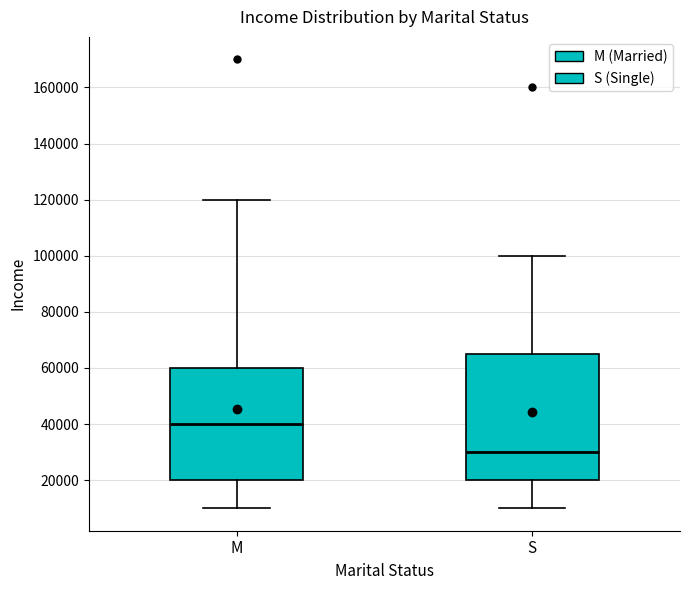

Reading left to right, transcribe this box plot: for each box, give where its median line is, the range the box spans, and where its two whiskers end, as read against the y-axis. The values are not printed on the chart, so give them approximately, as read against the axis.

M: median 40000, box 20000 to 60000, whiskers 10000 to 120000
S: median 30000, box 20000 to 66000, whiskers 10000 to 100000